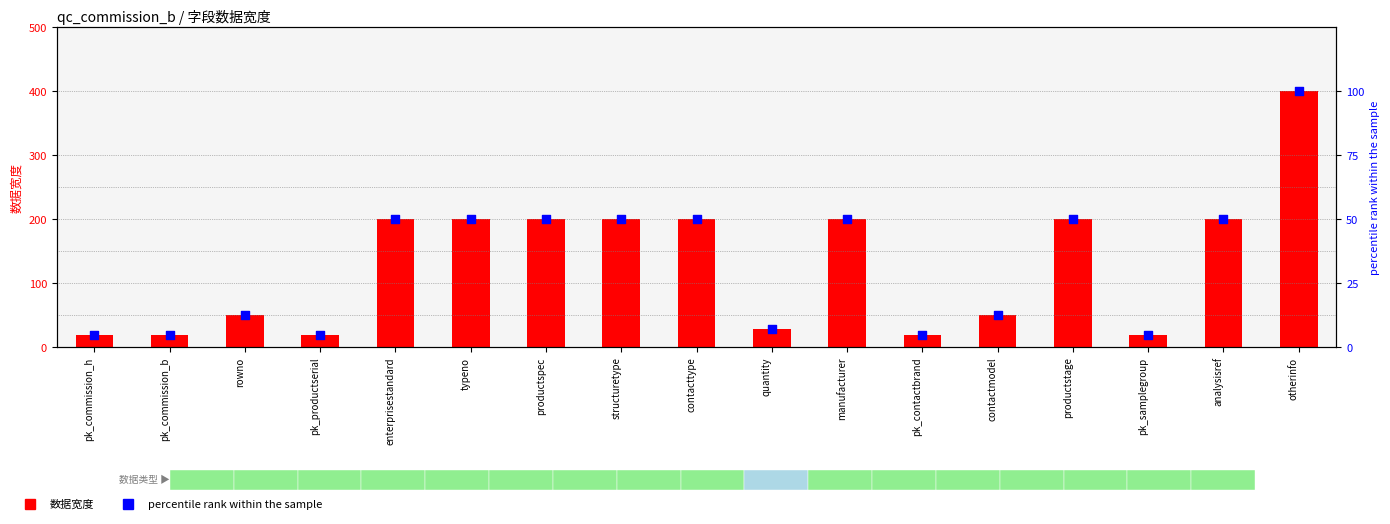

Which series contains the highest Y value?

数据宽度